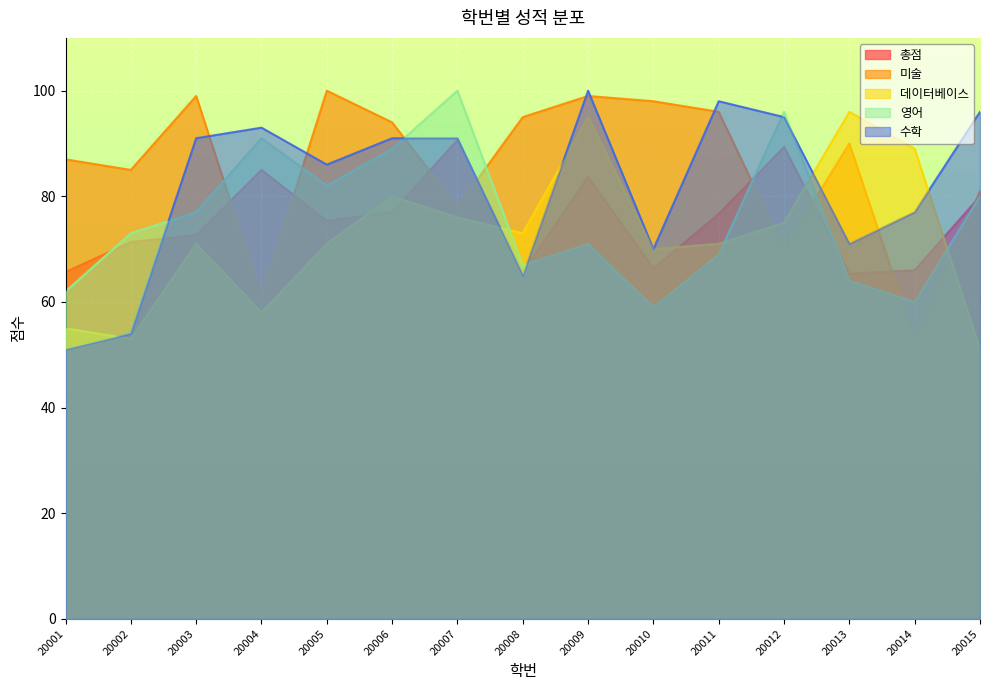

Reading left to right, list all the values displayed in this chart.

총점: 65.7	71.3	72.7	85.0	75.3	77.0	90.7	65.7	83.7	66.3	76.7	89.3	65.3	66.0	80.0
미술: 87.0	85.0	99.0	61.0	100.0	94.0	78.0	95.0	99.0	98.0	96.0	70.0	90.0	53.0	81.0
데이터베이스: 55.0	53.0	71.0	58.0	71.0	80.0	76.0	73.0	95.0	70.0	71.0	75.0	96.0	89.0	51.0
영어: 62.0	73.0	77.0	91.0	82.0	89.0	100.0	67.0	71.0	59.0	69.0	96.0	64.0	60.0	80.0
수학: 51.0	54.0	91.0	93.0	86.0	91.0	91.0	65.0	100.0	70.0	98.0	95.0	71.0	77.0	96.0